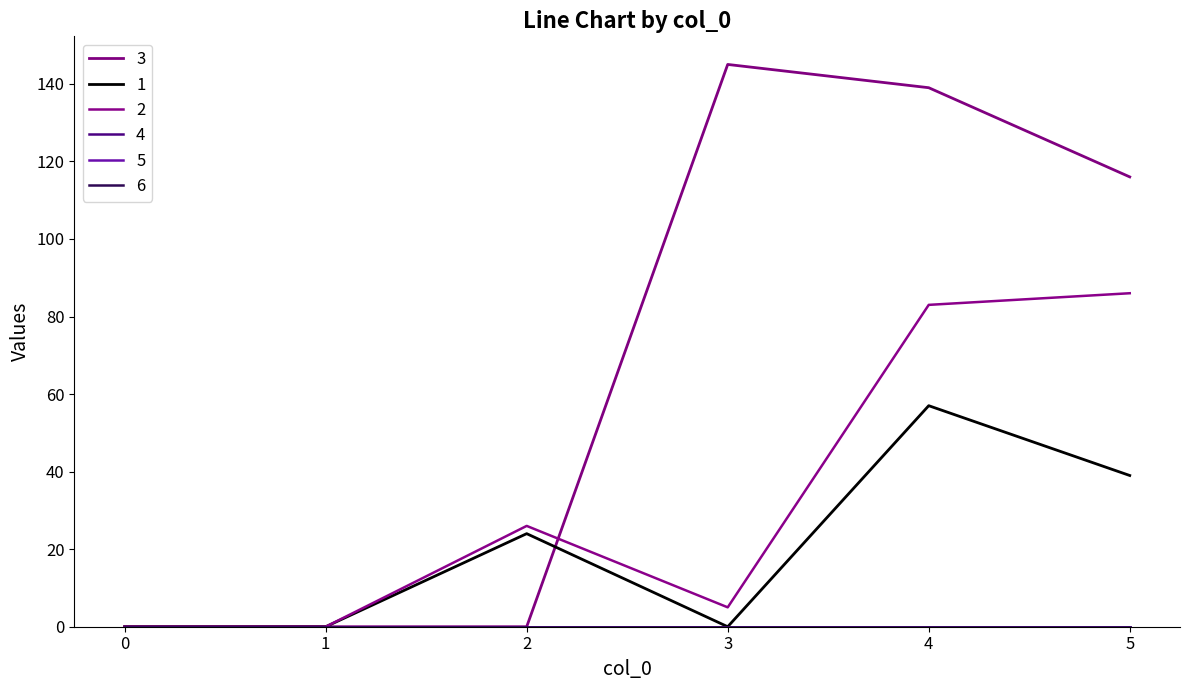

True or false: 3 and 1 cross at least once.

True